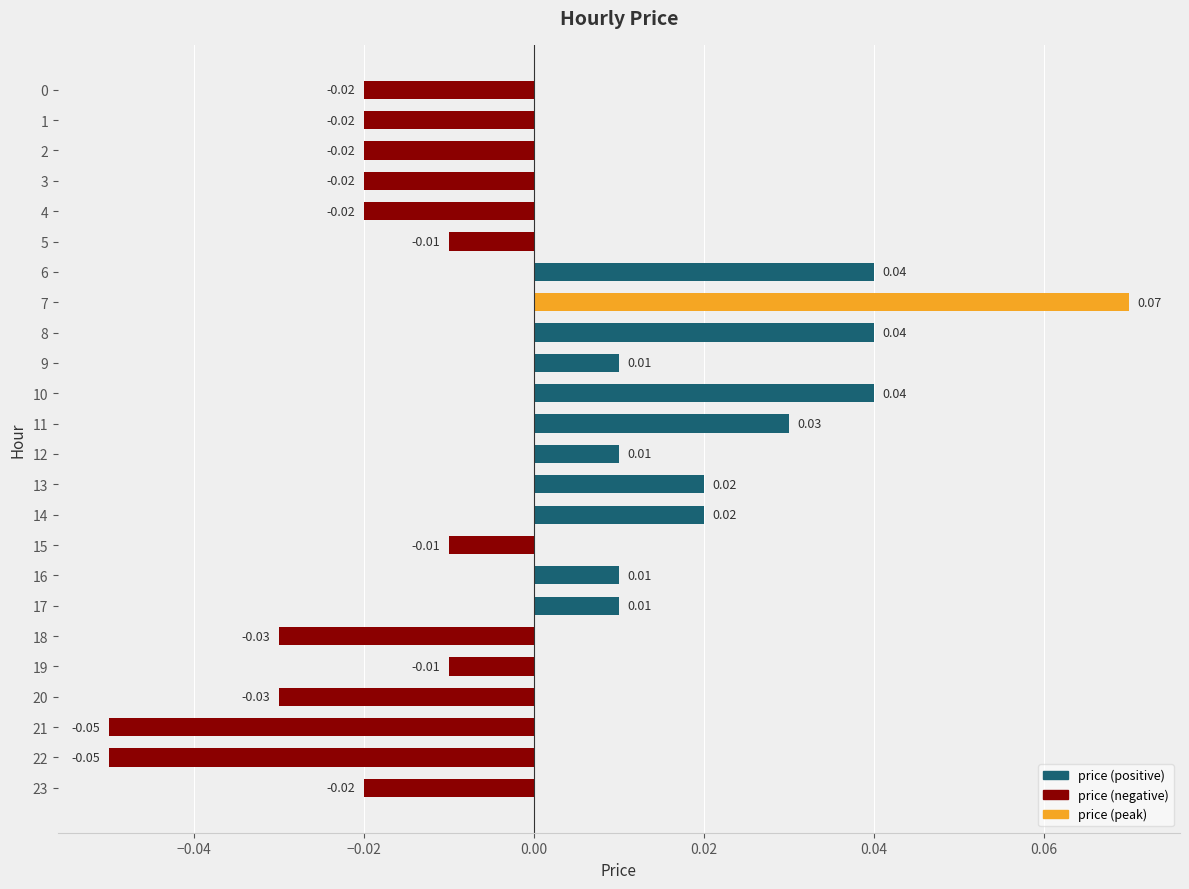

How many data points are less than 0?

13